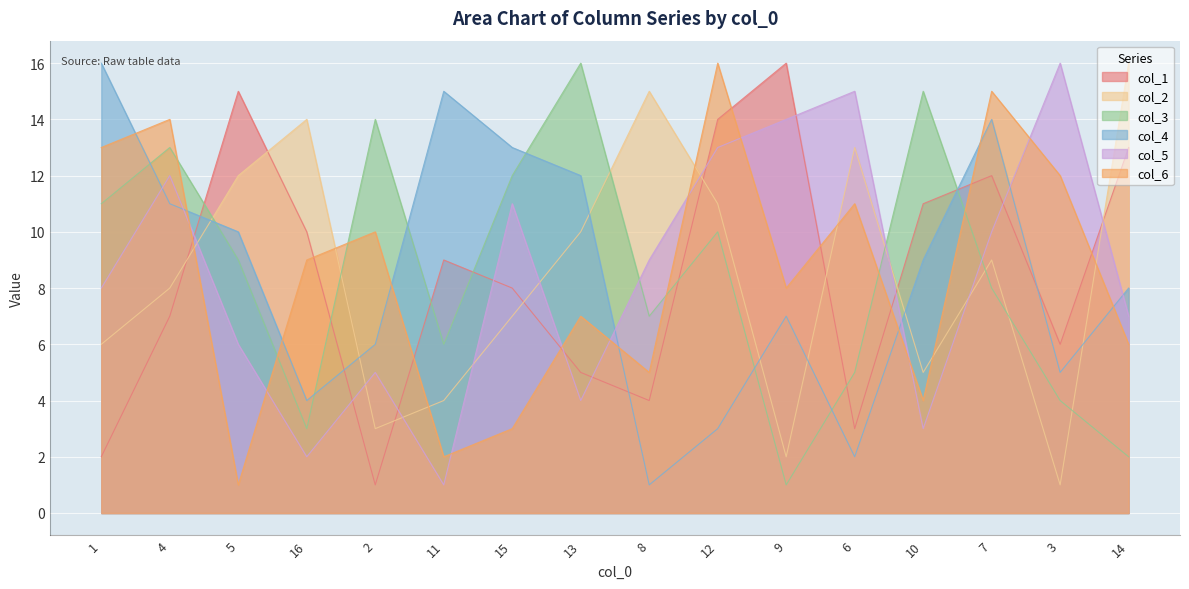

Which series has the largest total across all categories?

col_1